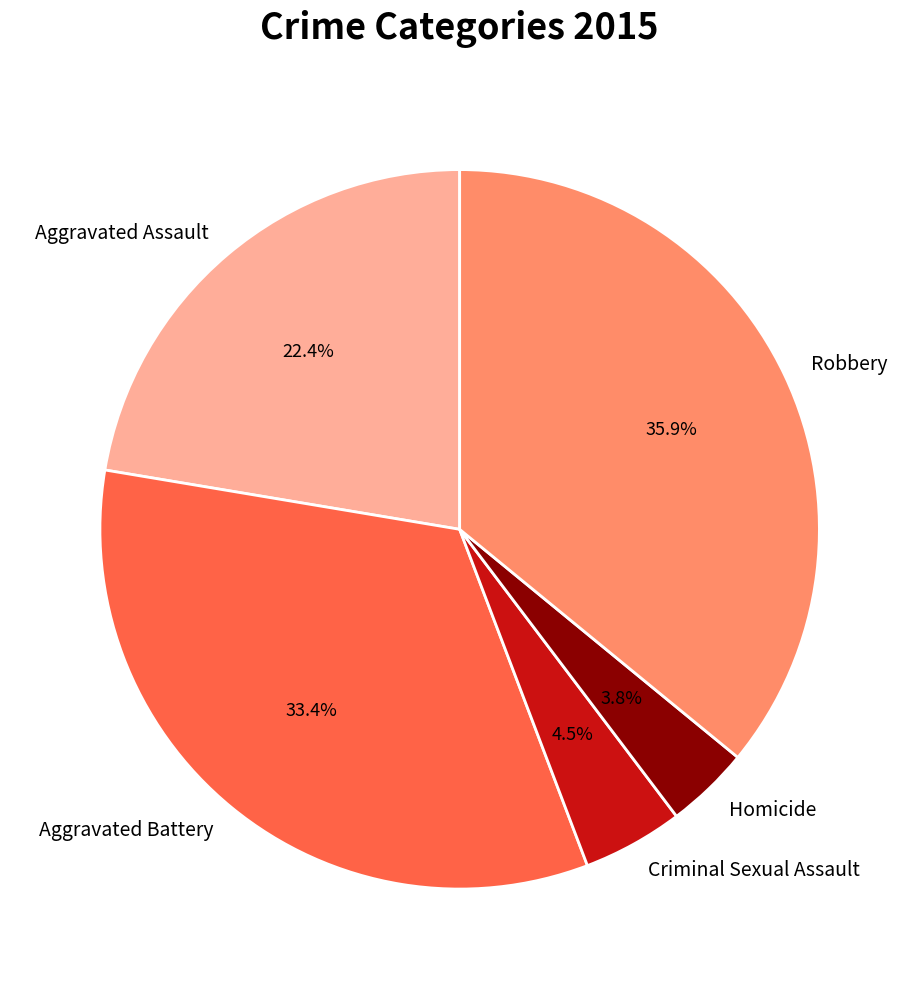

What is the ratio of the value at Homicide to the value at Aggravated Assault?

0.2